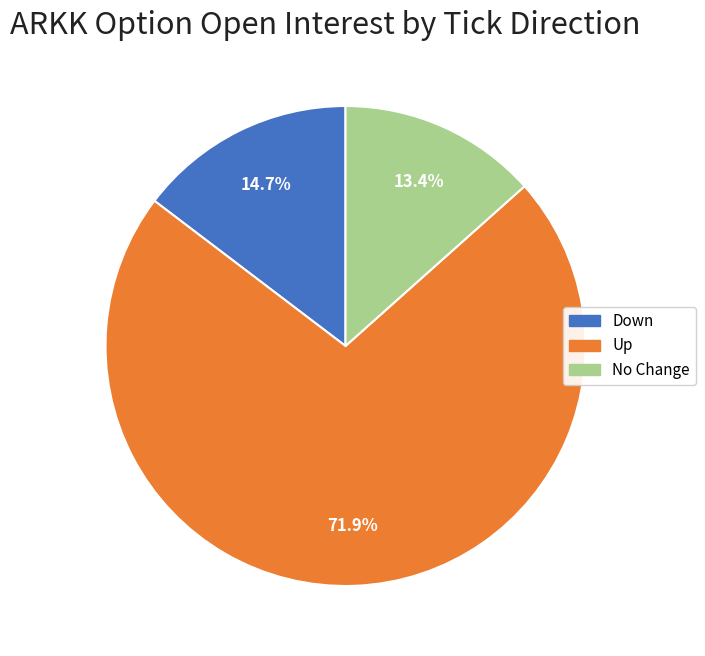

Is there a majority slice in this chart?

Yes